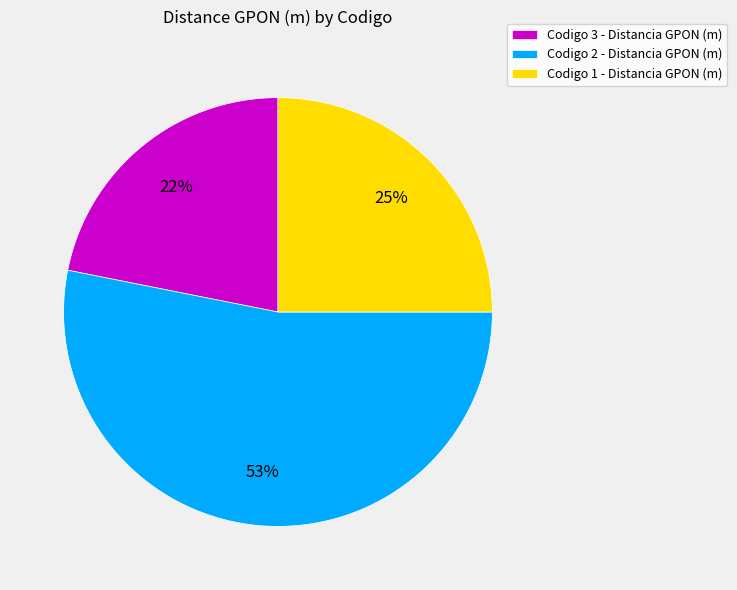

Do Codigo 3 - Distancia GPON (m) and Codigo 2 - Distancia GPON (m) together represent more than half of the pie?

Yes